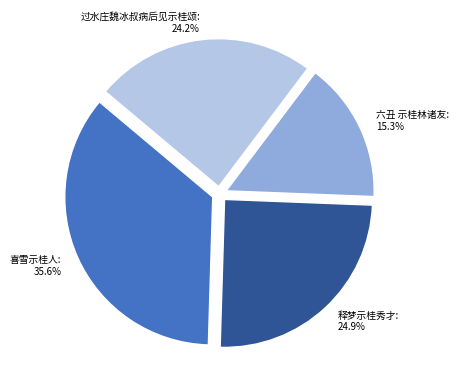

Approximately how many times larger is the value at 喜雪示桂人 compared to 过水庄魏冰叔病后见示桂颂?

1.5